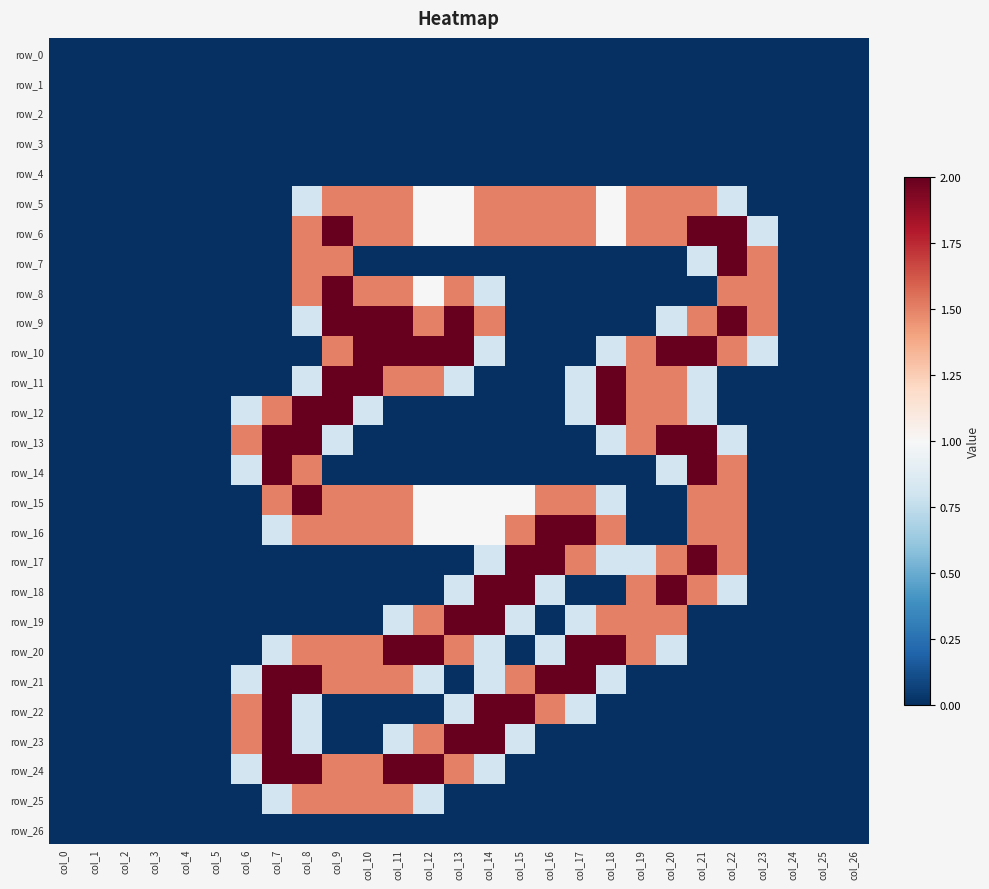

Which series has the largest range (max minus min)?

row_6